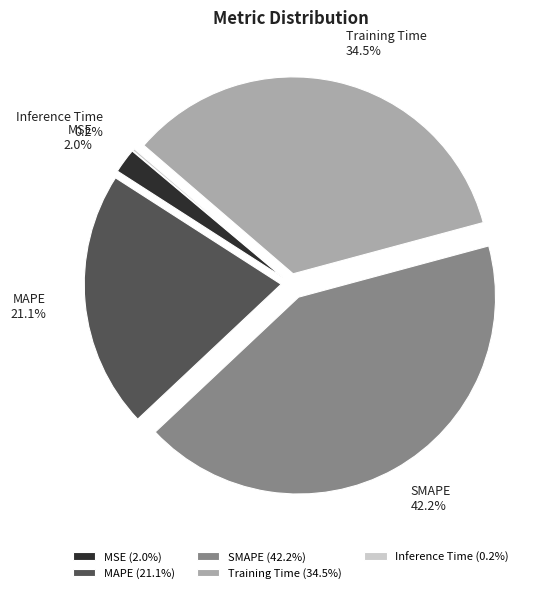

Is the sum of Training Time and SMAPE greater than half?

Yes